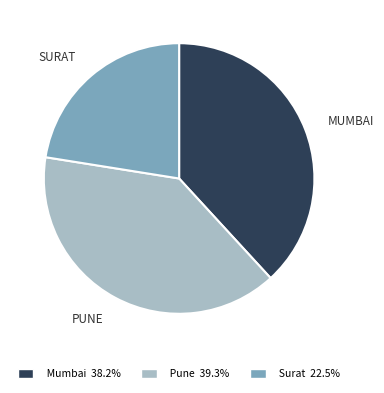

Does any single category account for the majority?

No